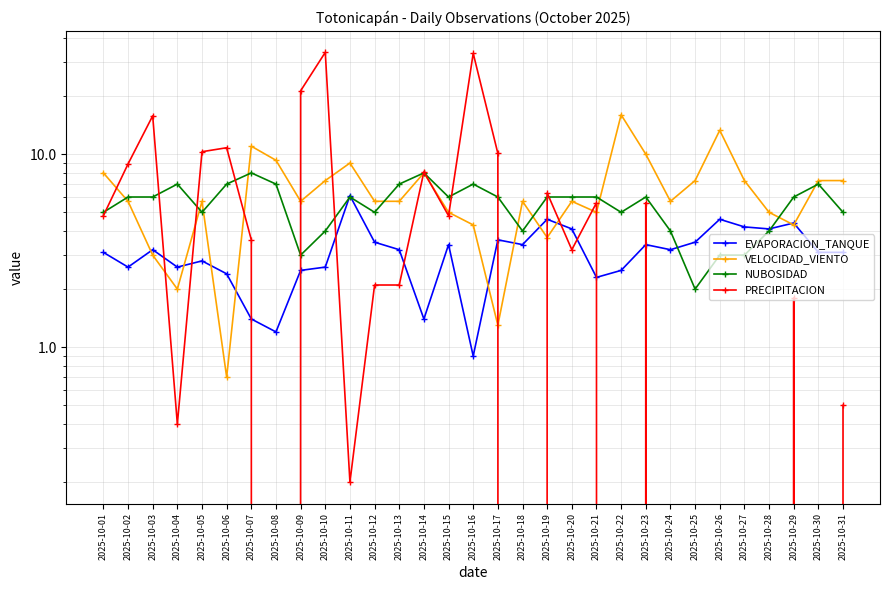

The NUBOSIDAD series shows 7.0 at 2025-10-08. True or false?

True